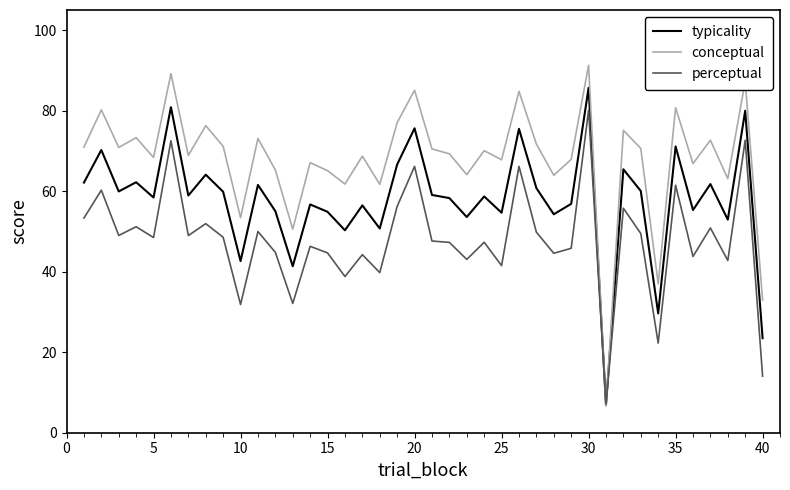

What are all the series names shown in the legend?

typicality, conceptual, perceptual